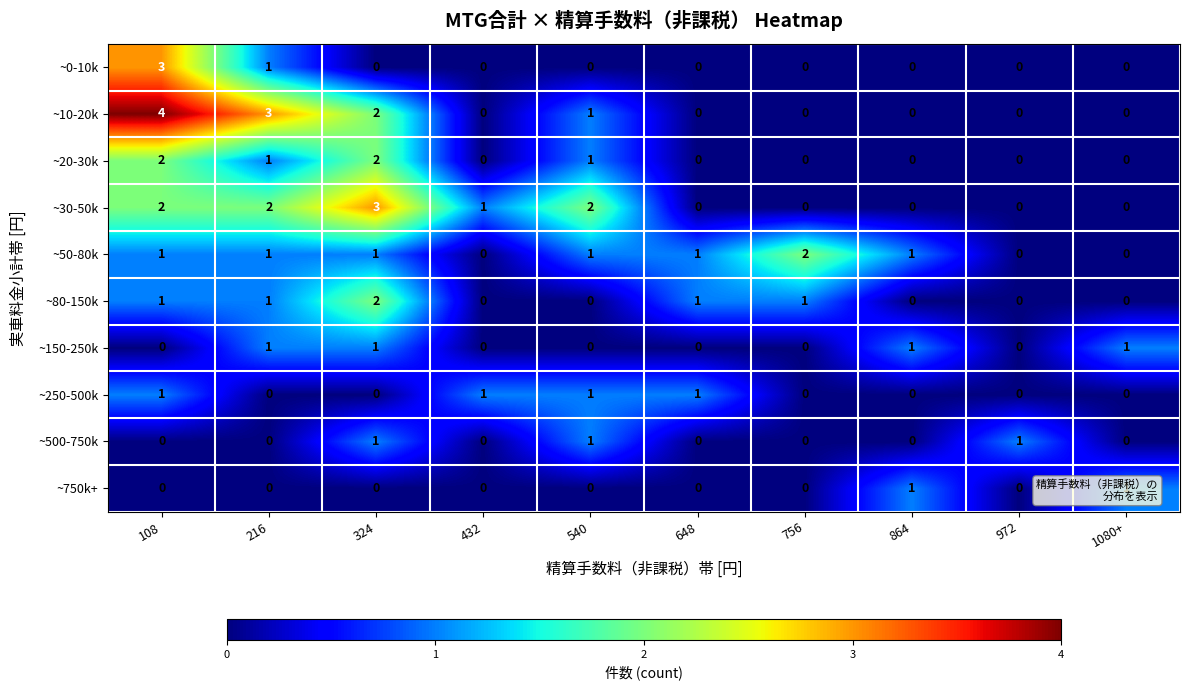

What is the greatest value displayed?

4